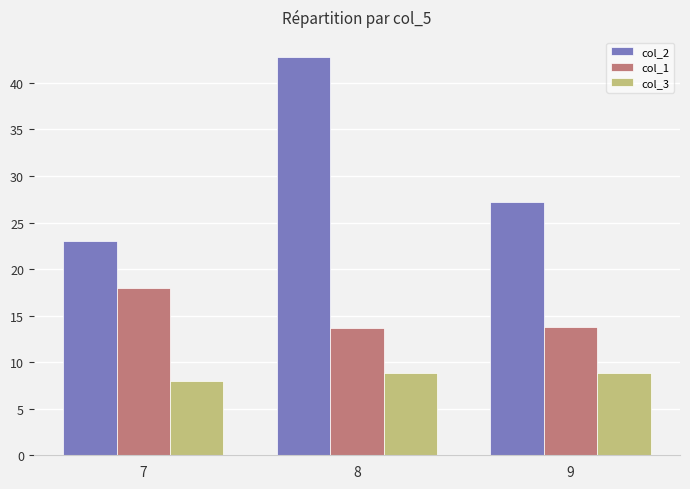

What is the sum of all col_3 values?

25.6